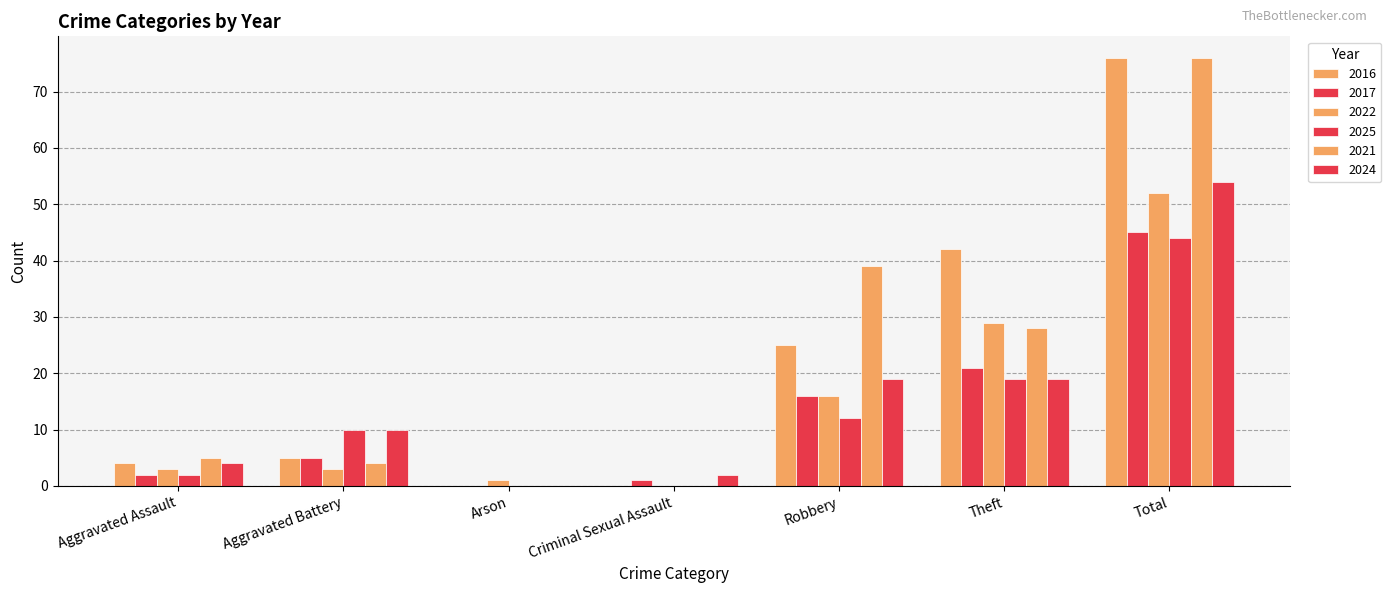

True or false: 2022 has a value of 2 at Aggravated Battery.

False